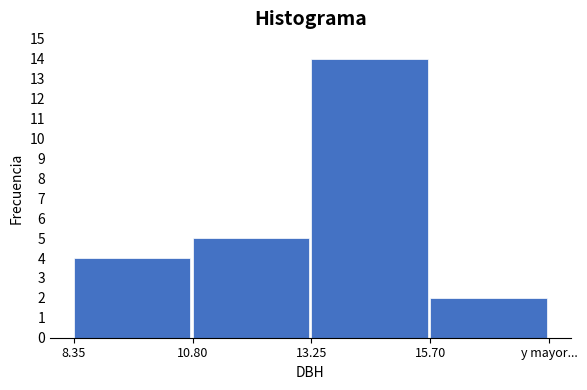

Reading left to right, what are all the values shown in this chart?

4	5	14	2